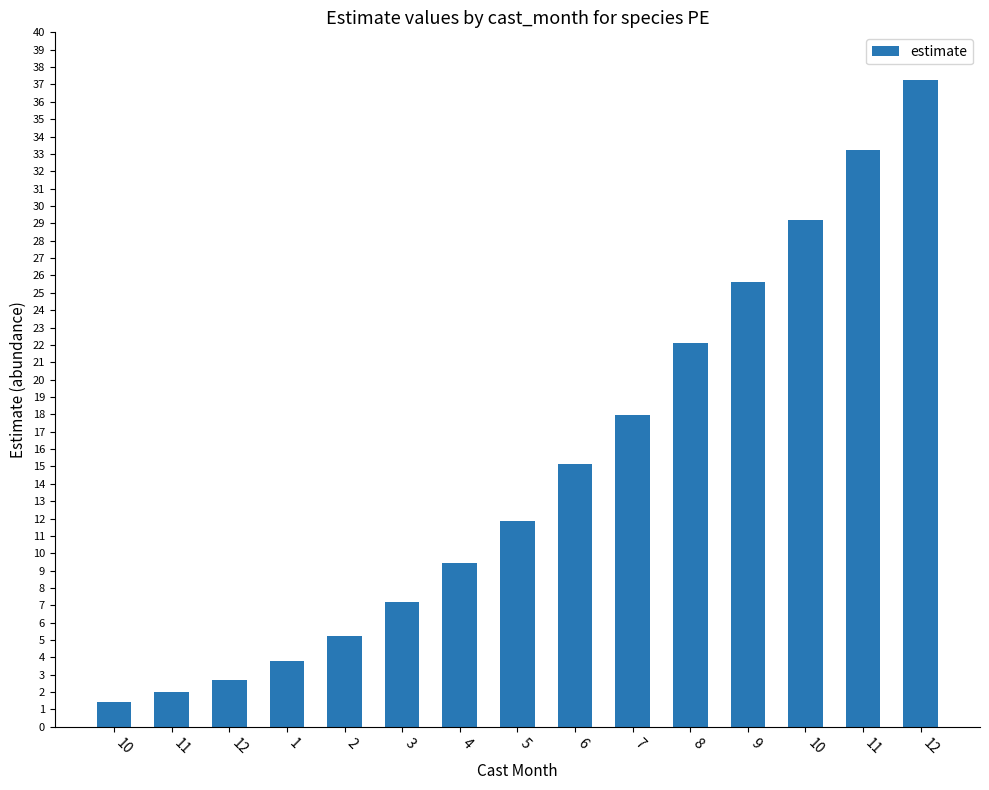

True or false: the data shows 11.8 at 9.

False